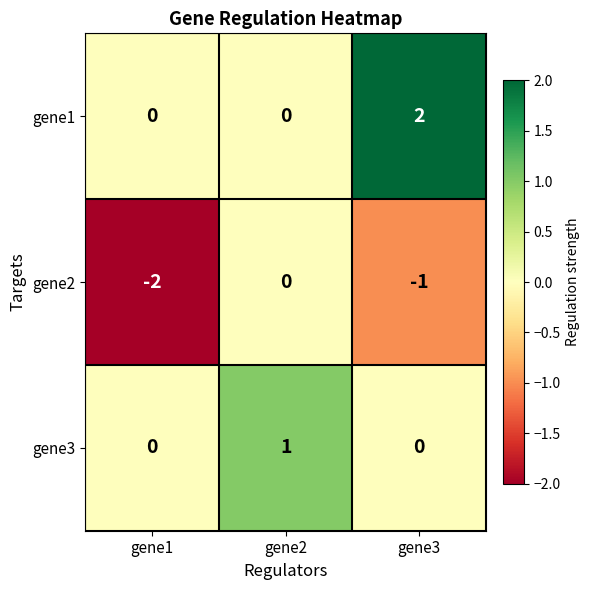

List the series in order of their overall mean, highest first.

gene1, gene3, gene2